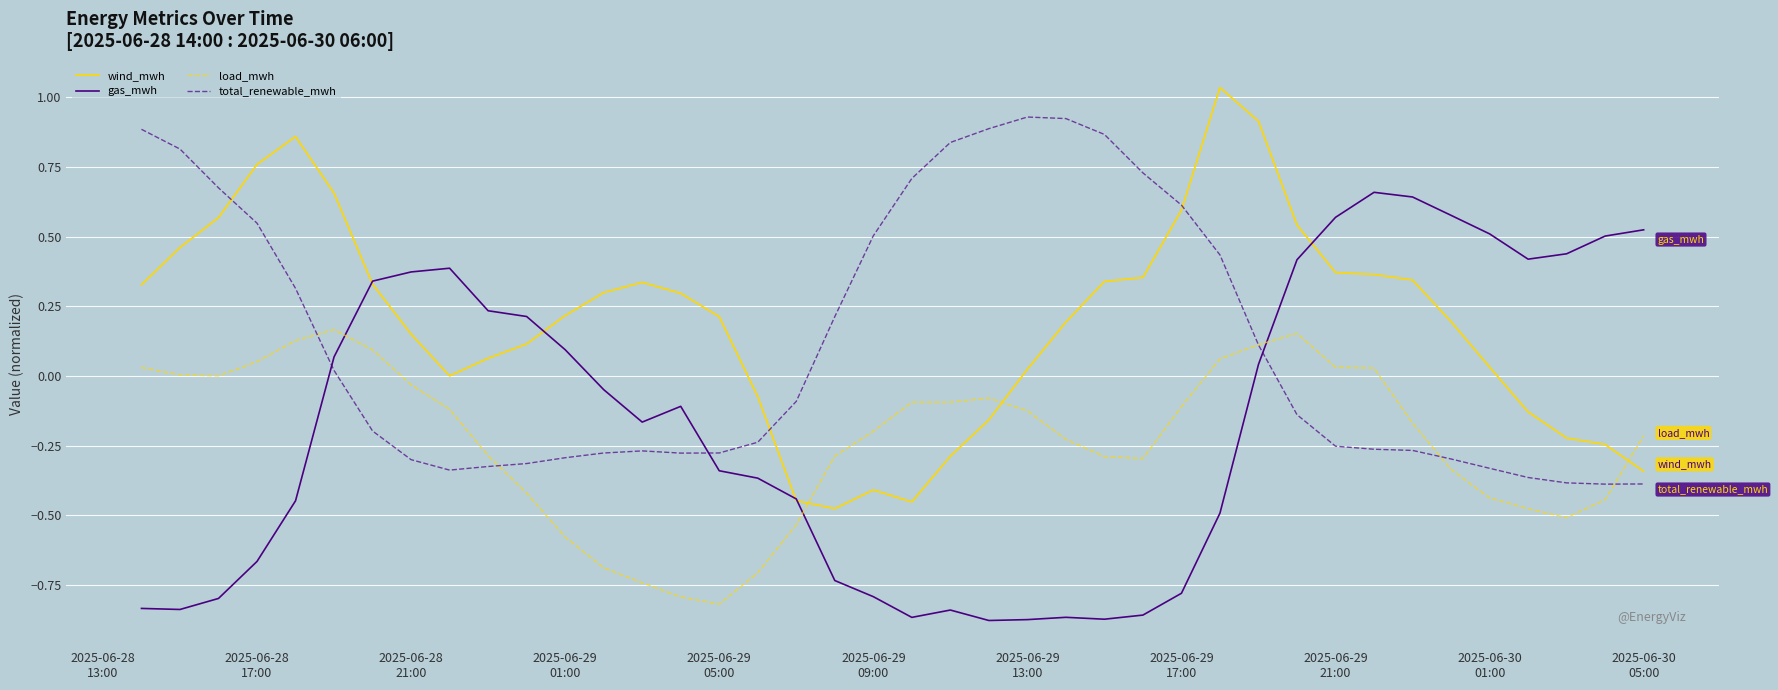

Which series has the largest total across all categories?

wind_mwh